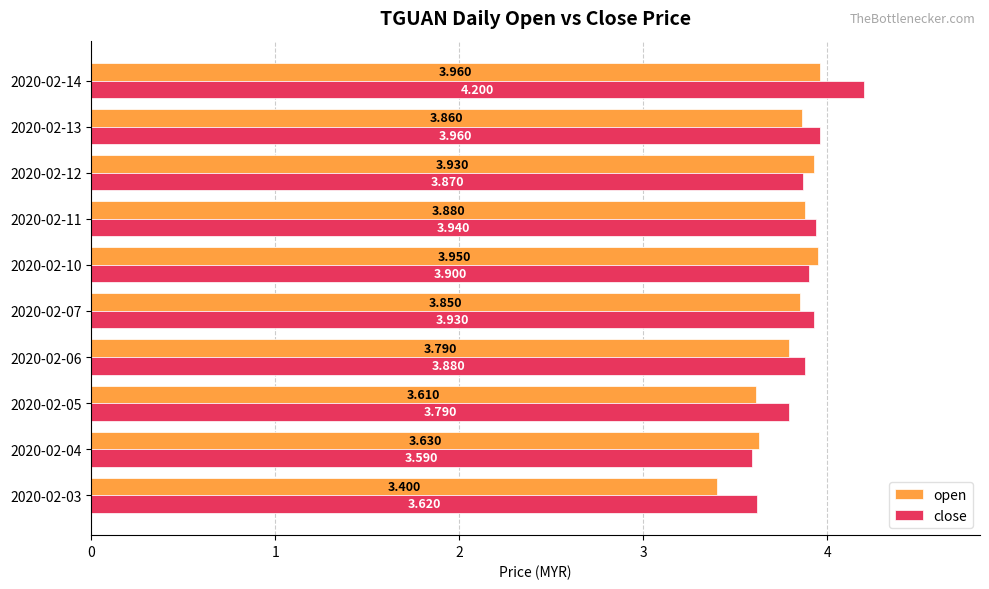

List the series in order of their peak value, highest first.

close, open